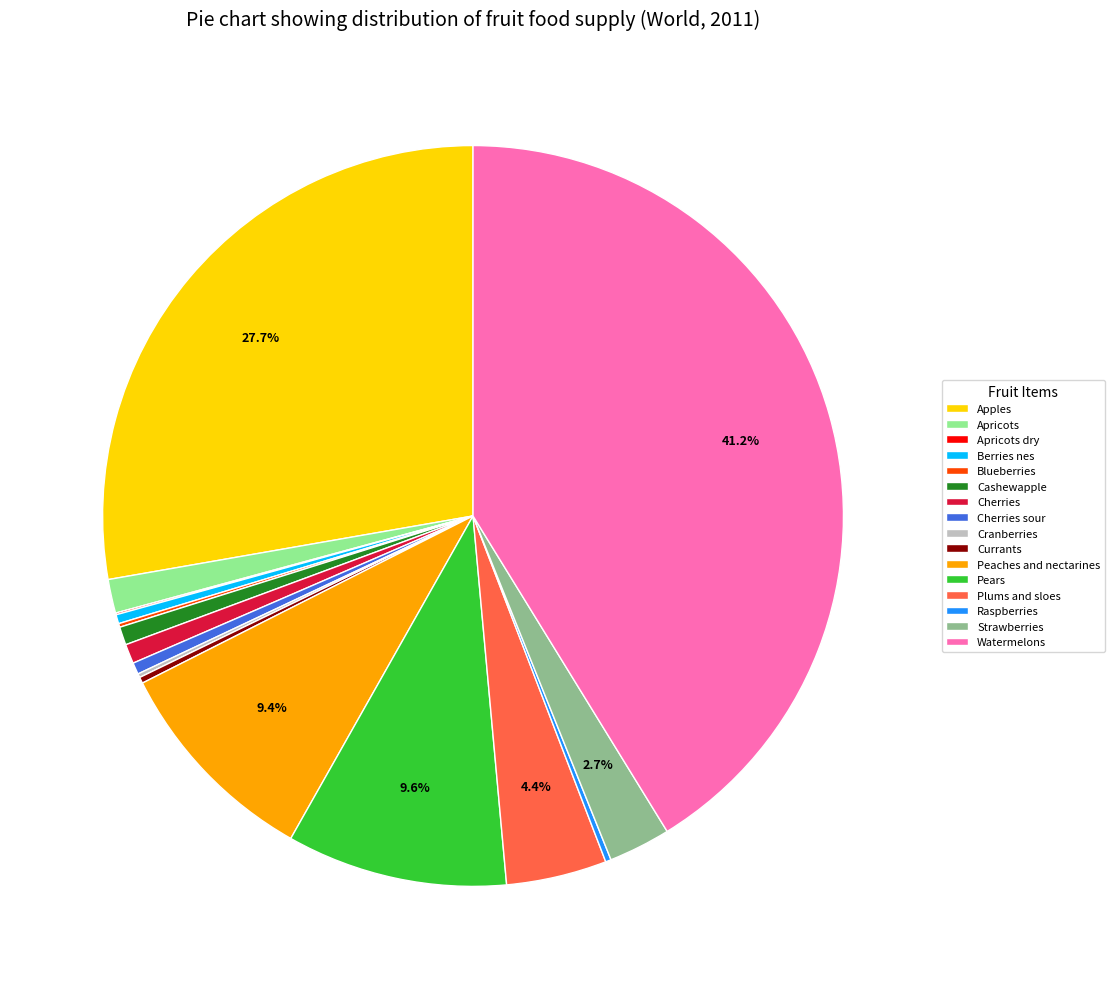

True or false: Watermelons accounts for 41% of the total.

True